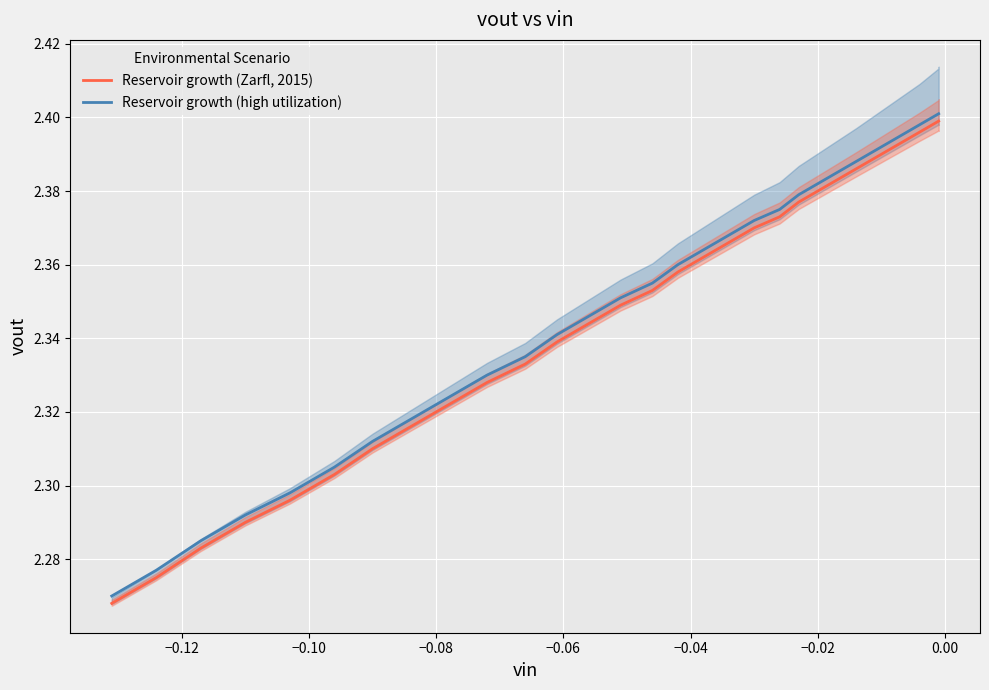

True or false: Reservoir growth (high utilization) has more than 1 interior local peaks.

False